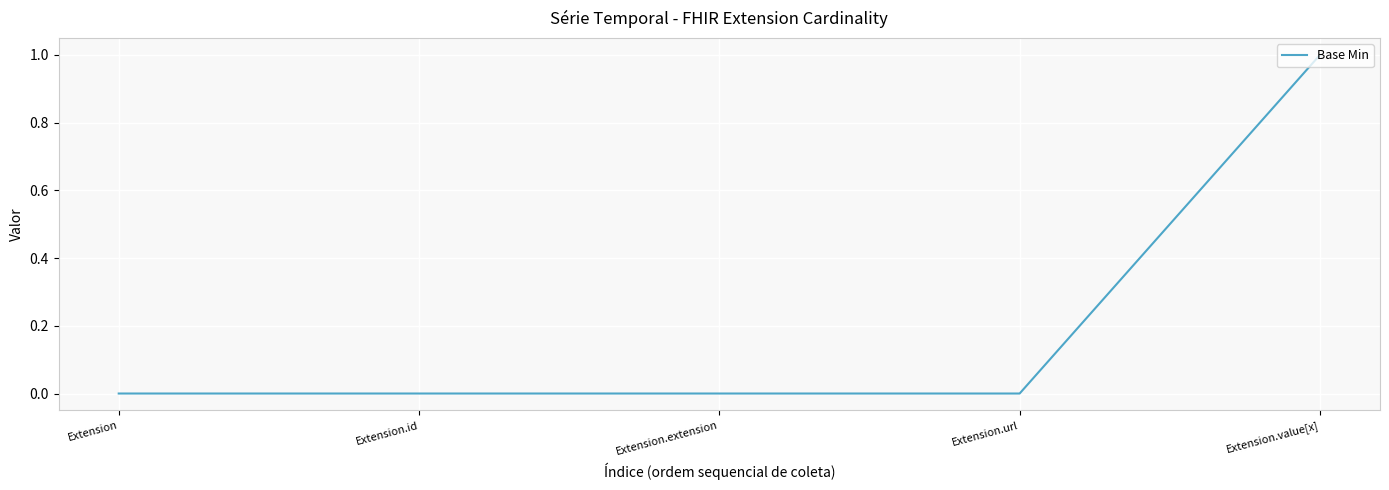

Reading left to right, list all the values displayed in this chart.

Extension=0	Extension.id=0	Extension.extension=0	Extension.url=0	Extension.value[x]=1